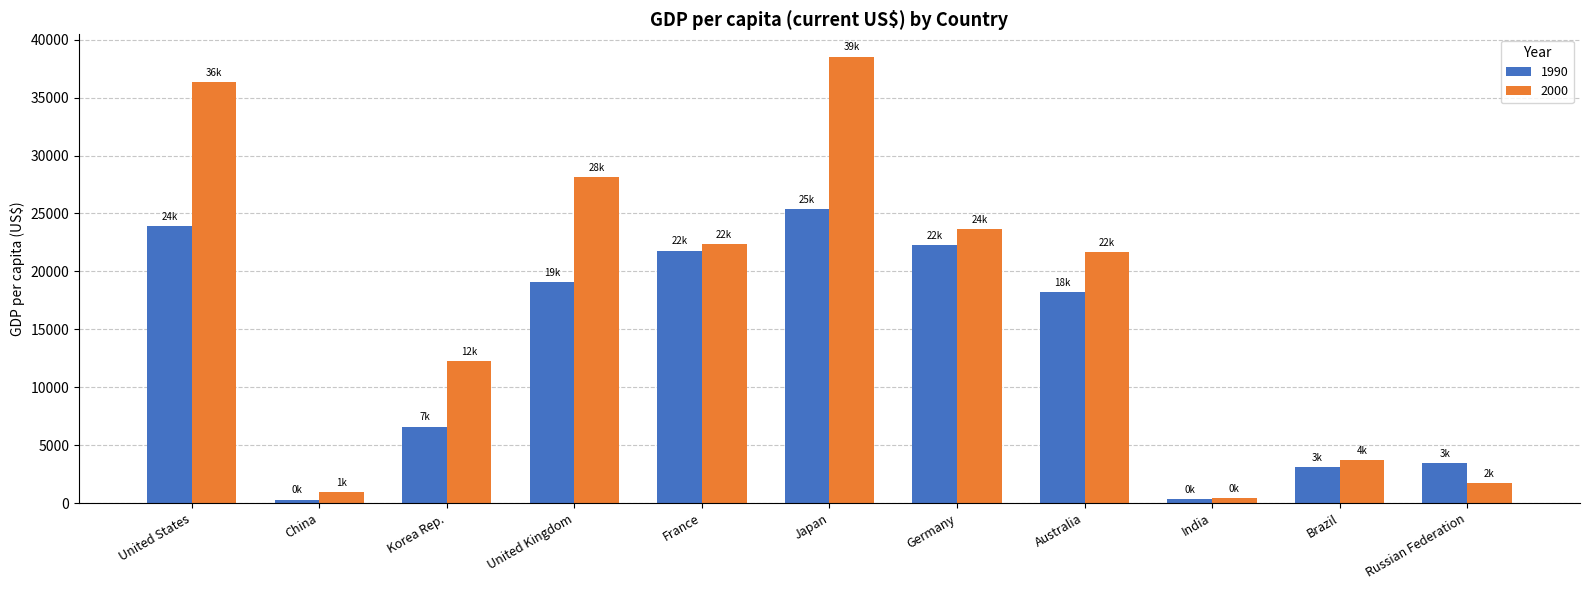

Rank the series by their average value, from lowest to highest.

1990, 2000